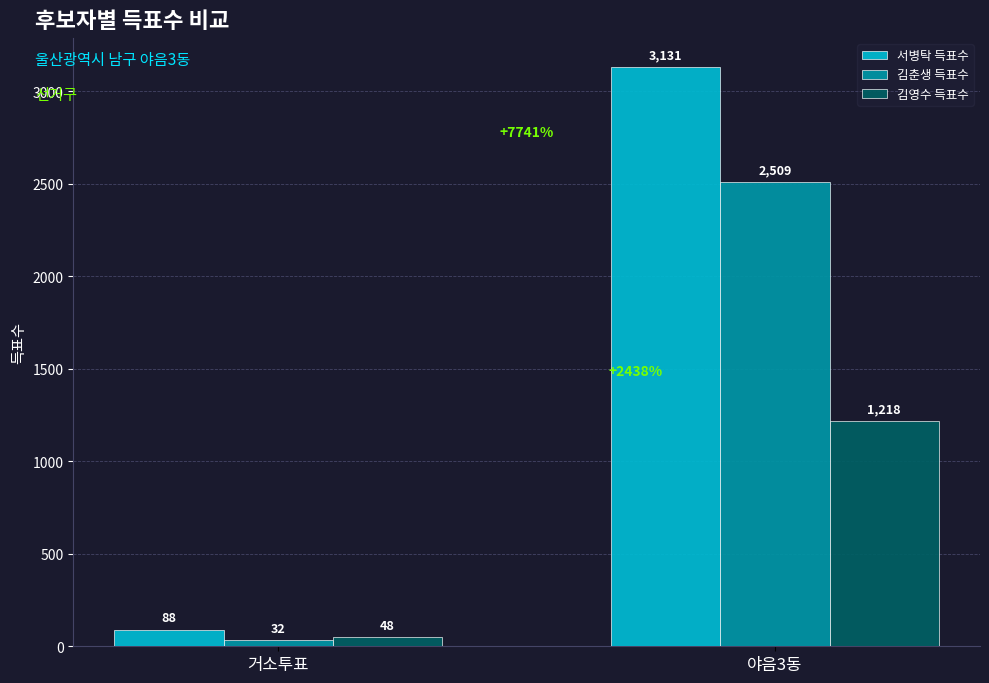

How many 서병탁 득표수 values are between 88 and 3131?

2